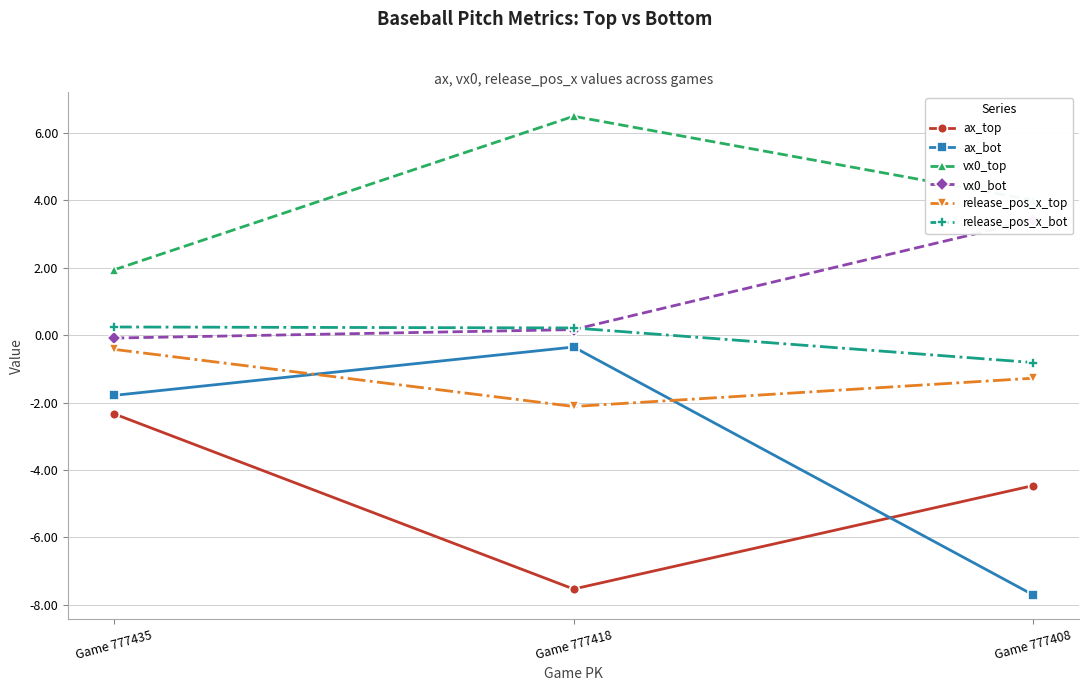

At which label does vx0_top first exceed 4?

Game 777418